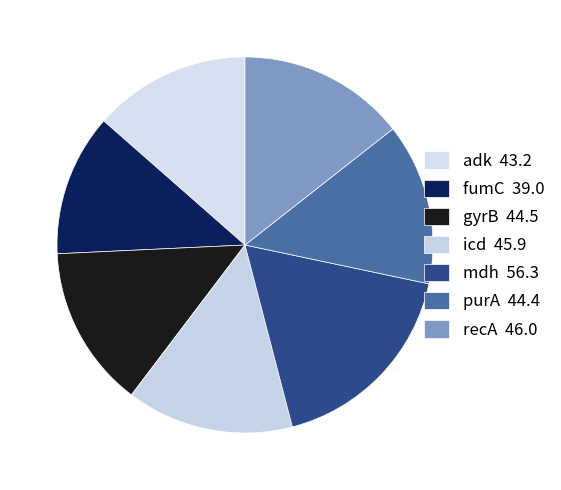

What is the ratio of the value at adk to the value at mdh?

0.8